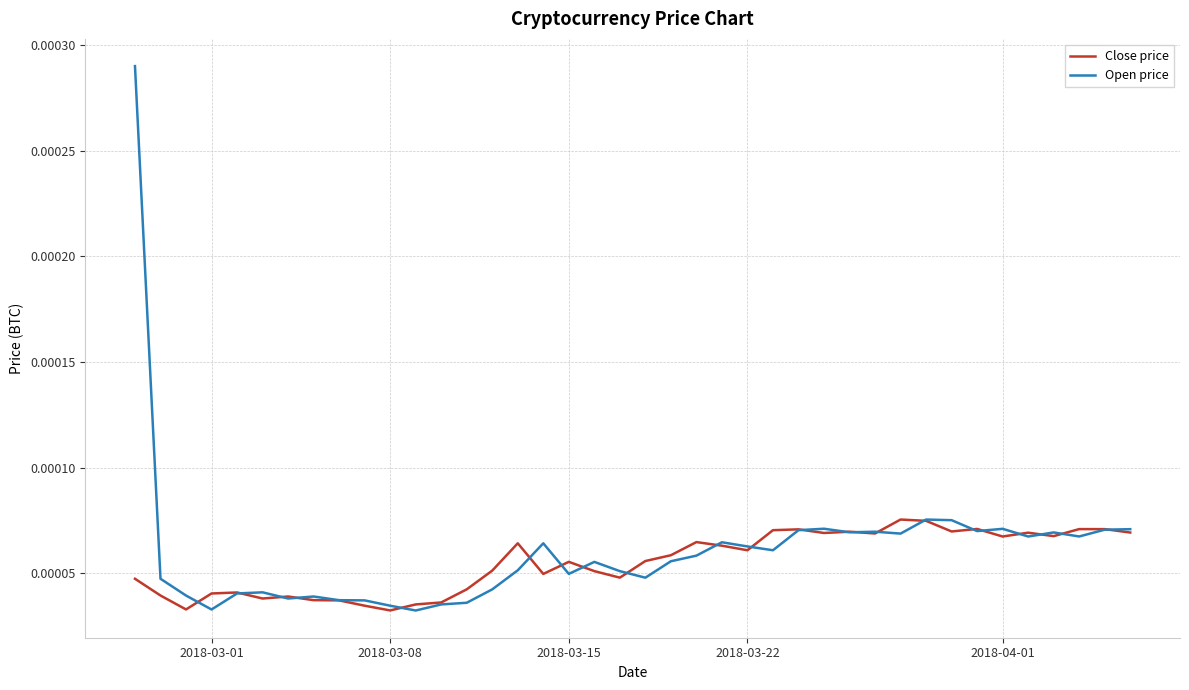

Which series has the largest range (max minus min)?

Open price